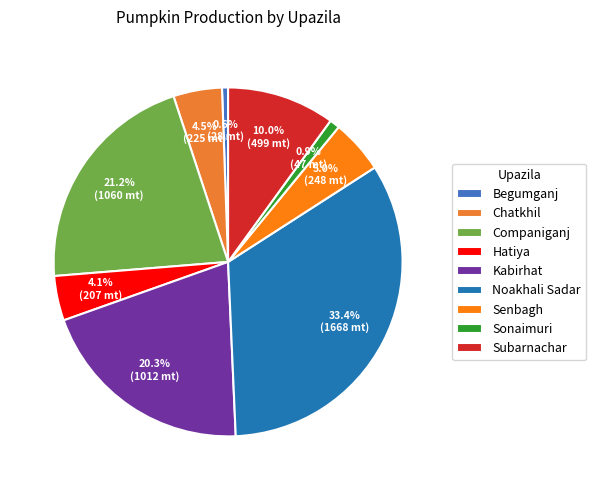

Combined, do Subarnachar and Begumganj account for over 50%?

No